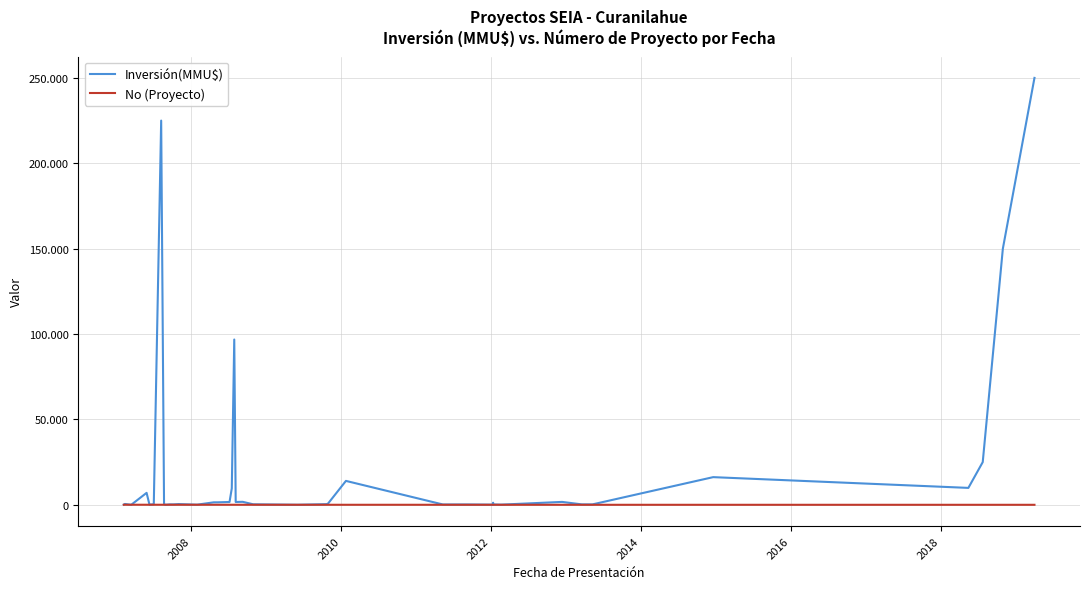

What is the difference between the second highest and second lowest values in the Inversión(MMU$) series?

224990